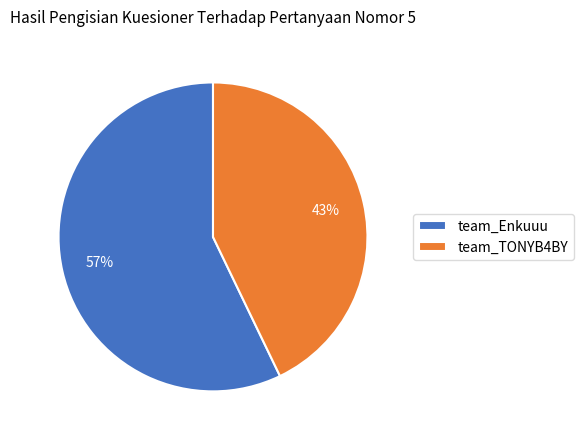

What is the largest slice in the pie chart?

team_Enkuuu